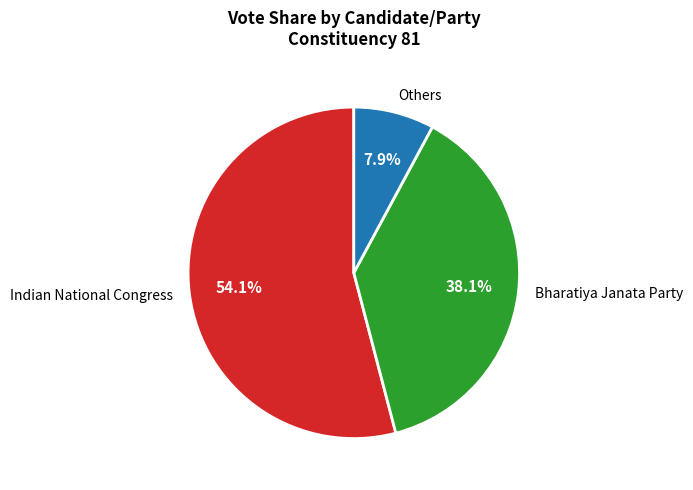

How many segments does this pie chart have?

3